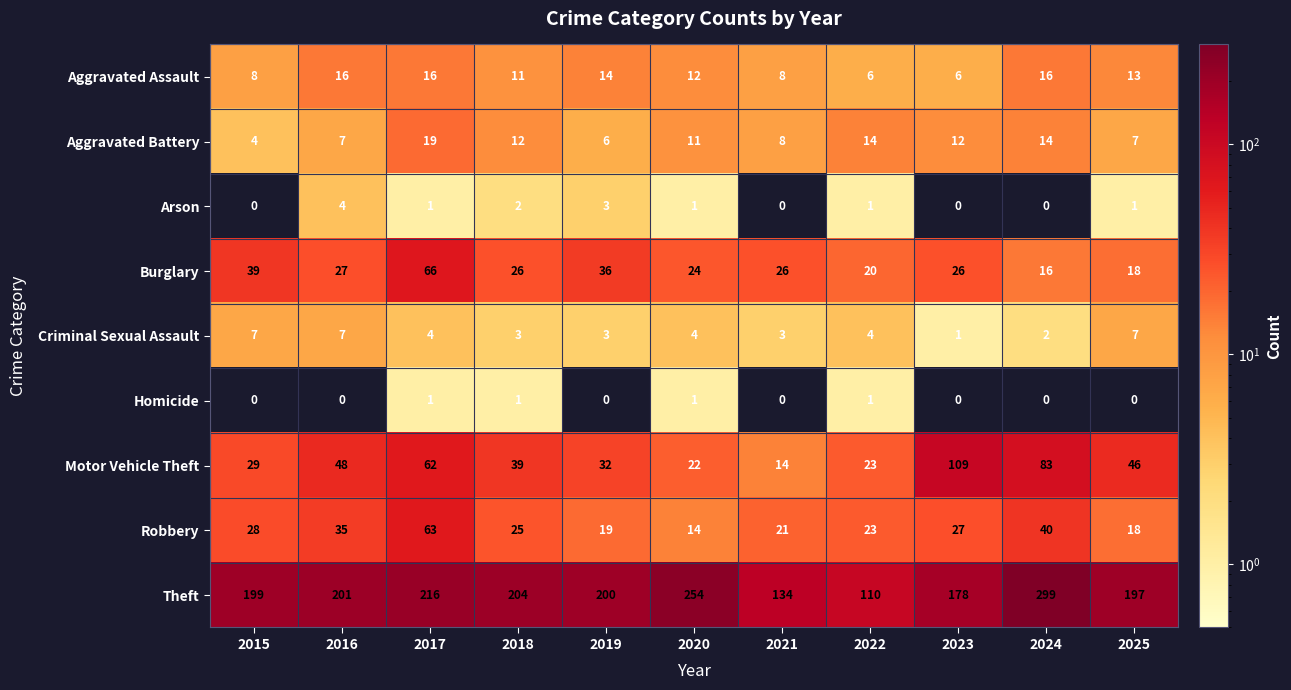

Count the number of categories in the chart.

11